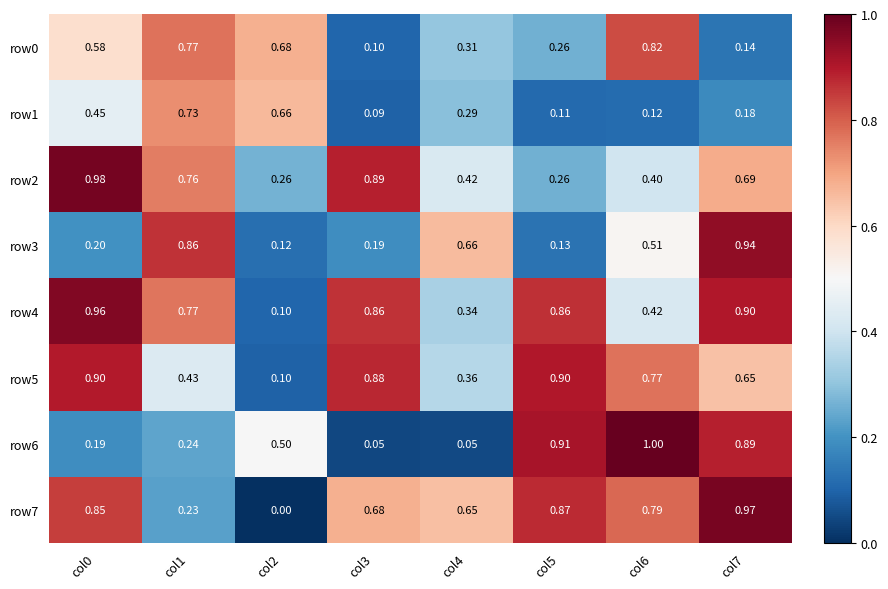

Between col3 and col7, which series saw the biggest shift?

row6